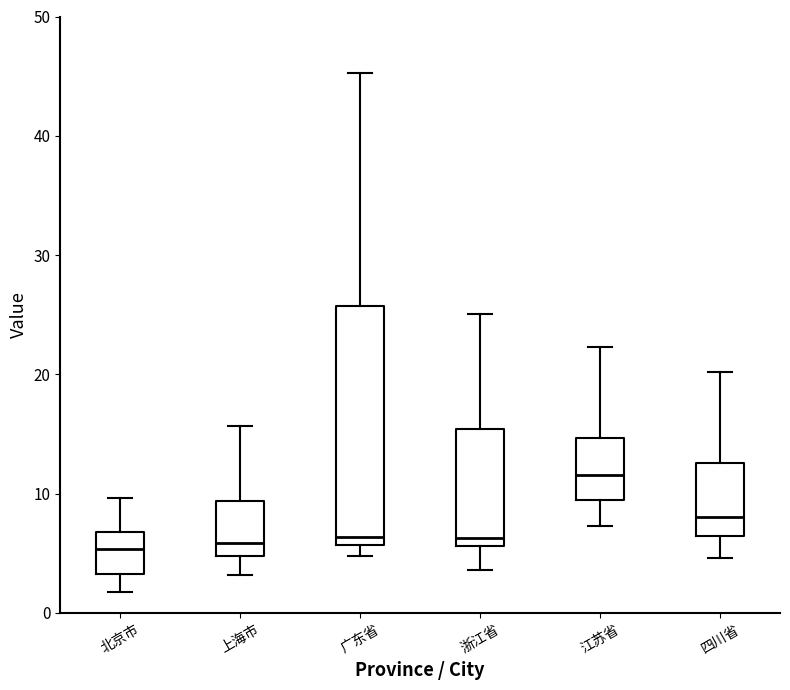

Which box is the tallest, from its lower edge to its upper edge?

广东省